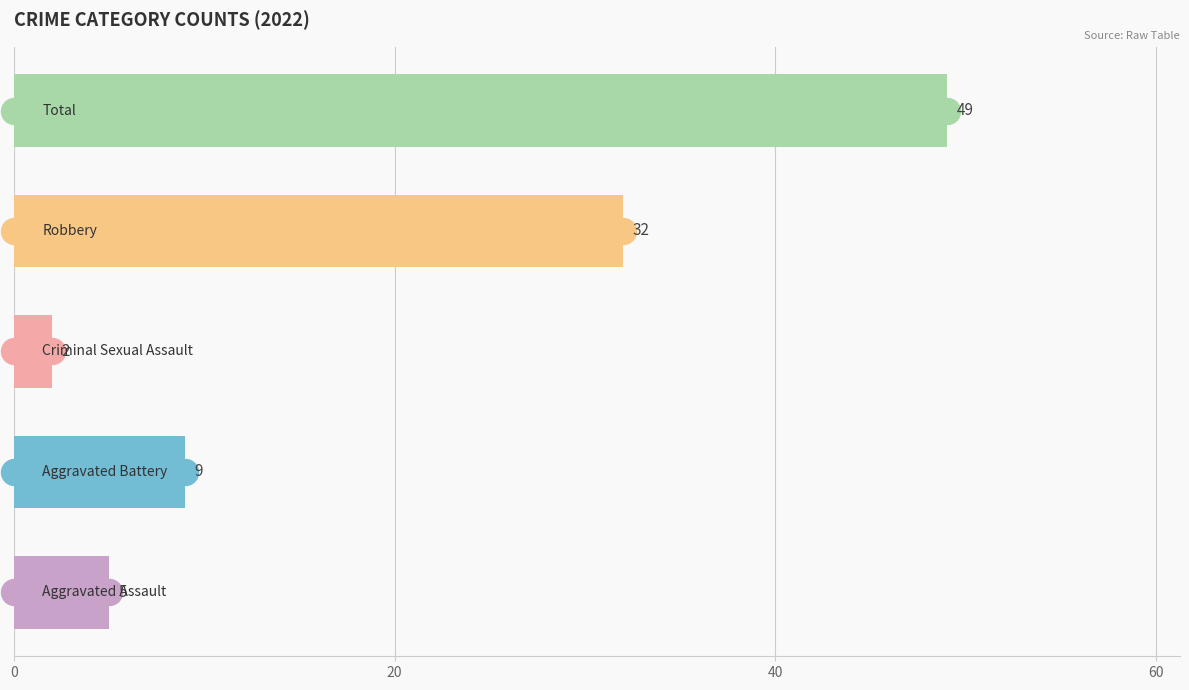

Is the value of Aggravated Battery at Robbery greater than the value of Total at 9?

No